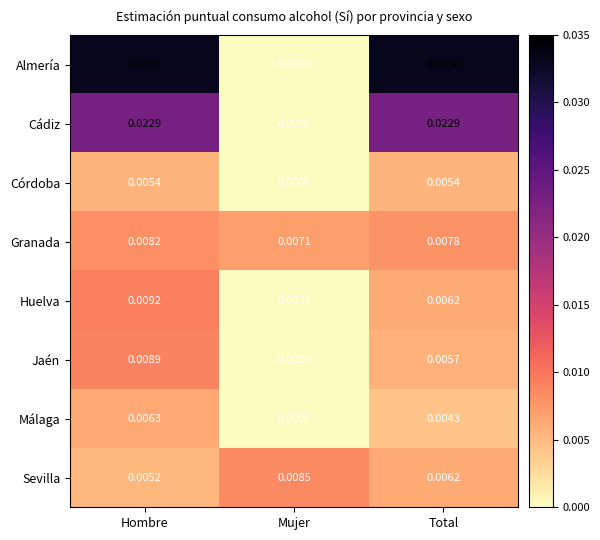

At which label does Cádiz reach its minimum?

Mujer